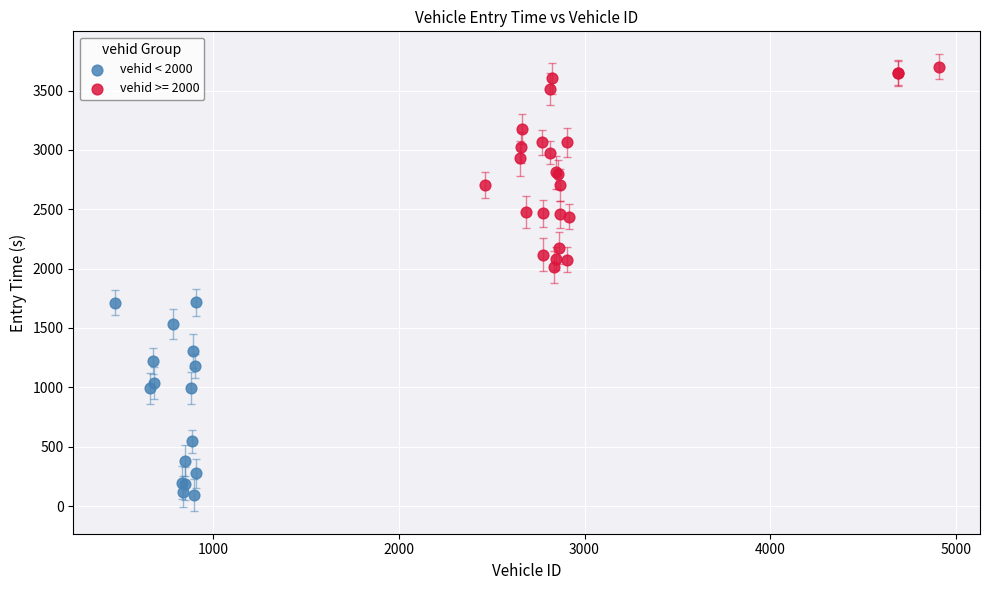

Which series contains the highest Y value?

vehid >= 2000